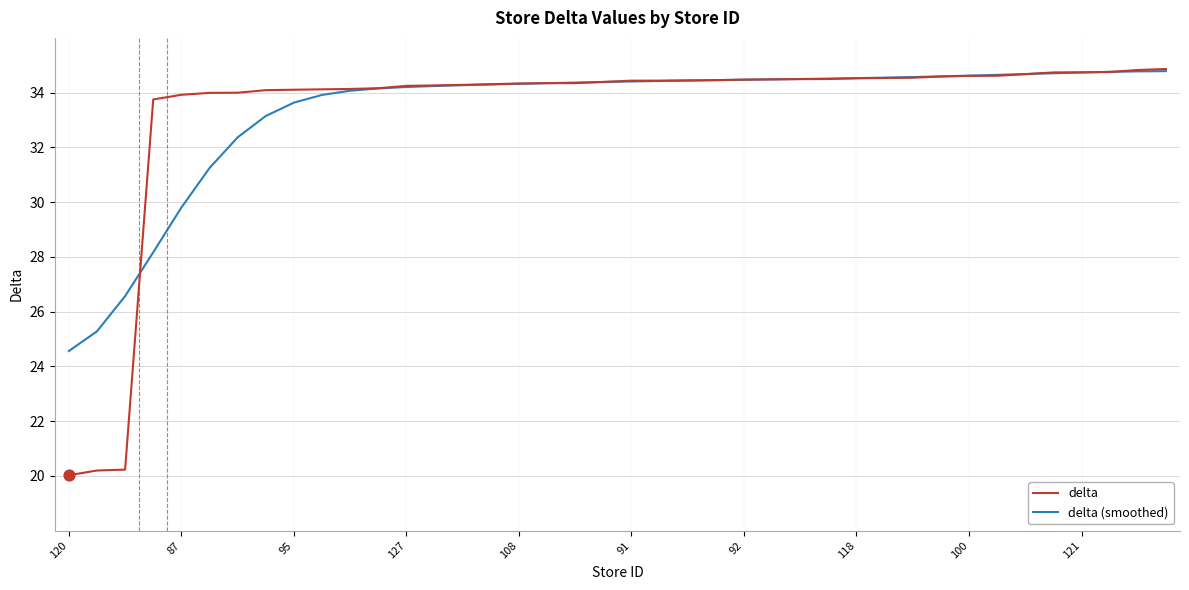

What are all the series names shown in the legend?

delta, delta (smoothed)